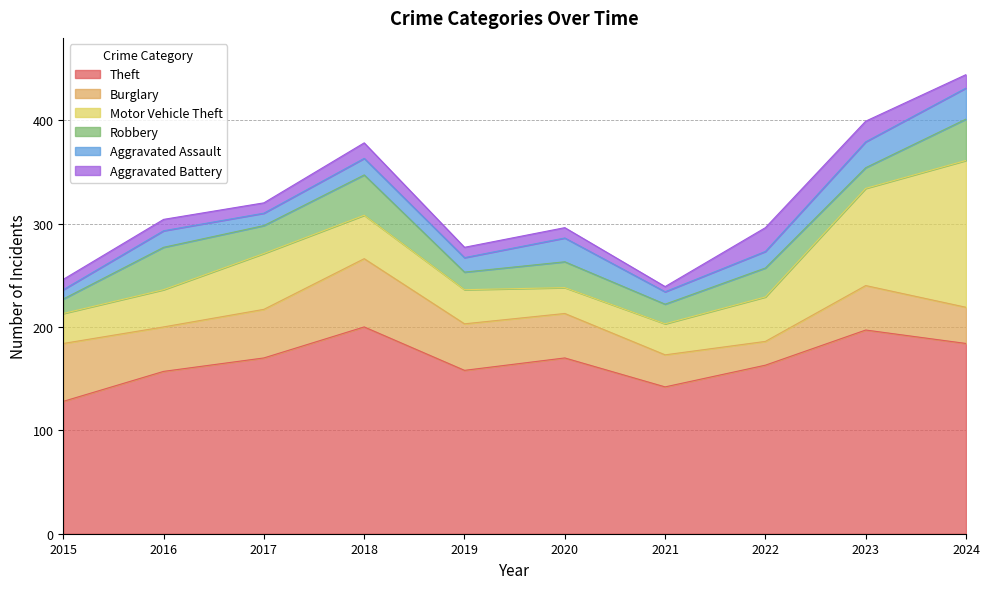

What is the total value across all series at 2019?

277